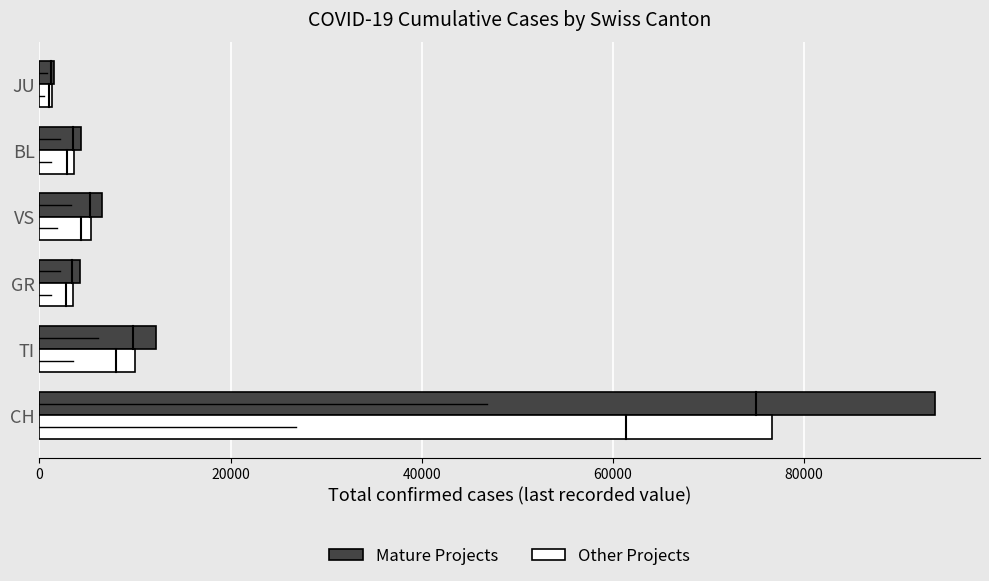

The value of Mature Projects at CH is 93707.9. True or false?

True